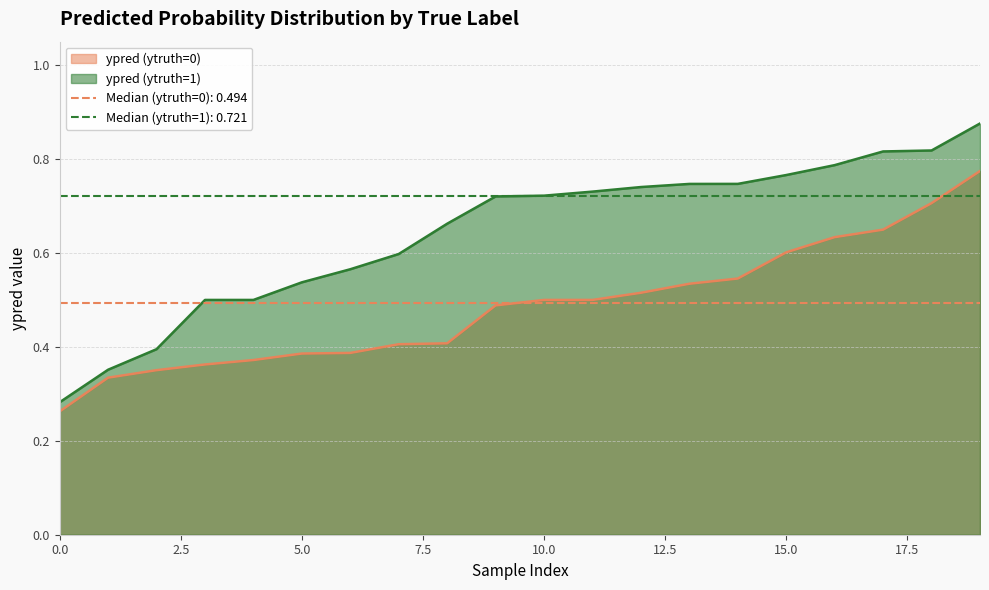

True or false: ypred (ytruth=0) has a value of 0.4 at 8.

True